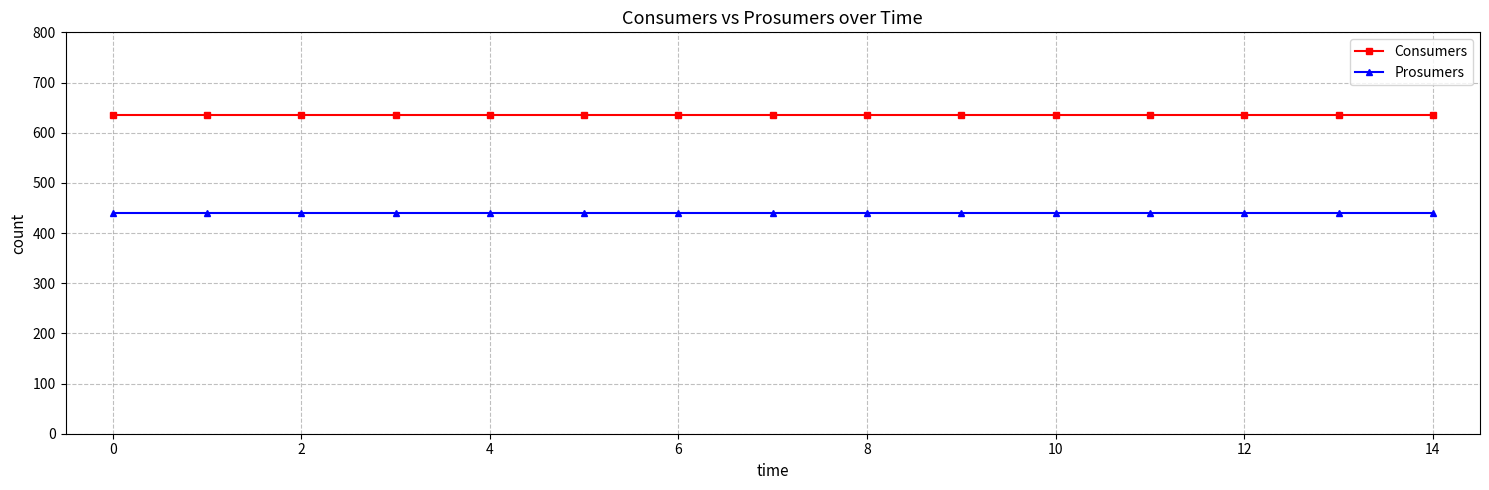

List the series in order of their overall mean, lowest first.

Prosumers, Consumers